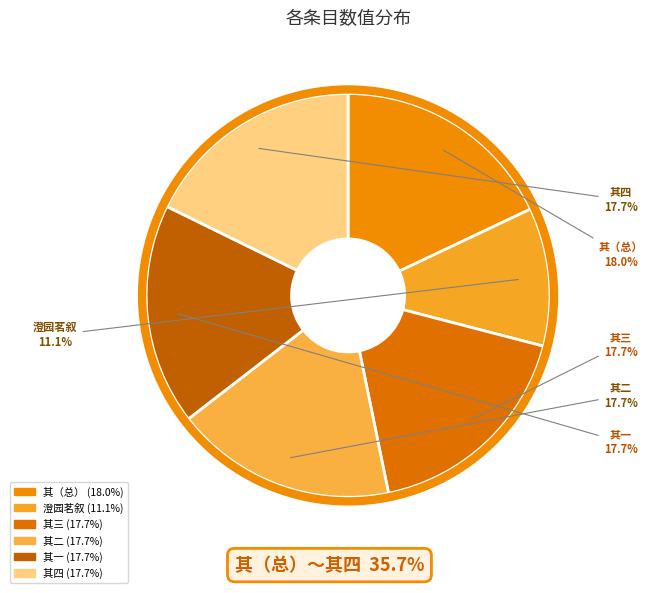

How much of the chart is everything except 其（总）?

82.0%